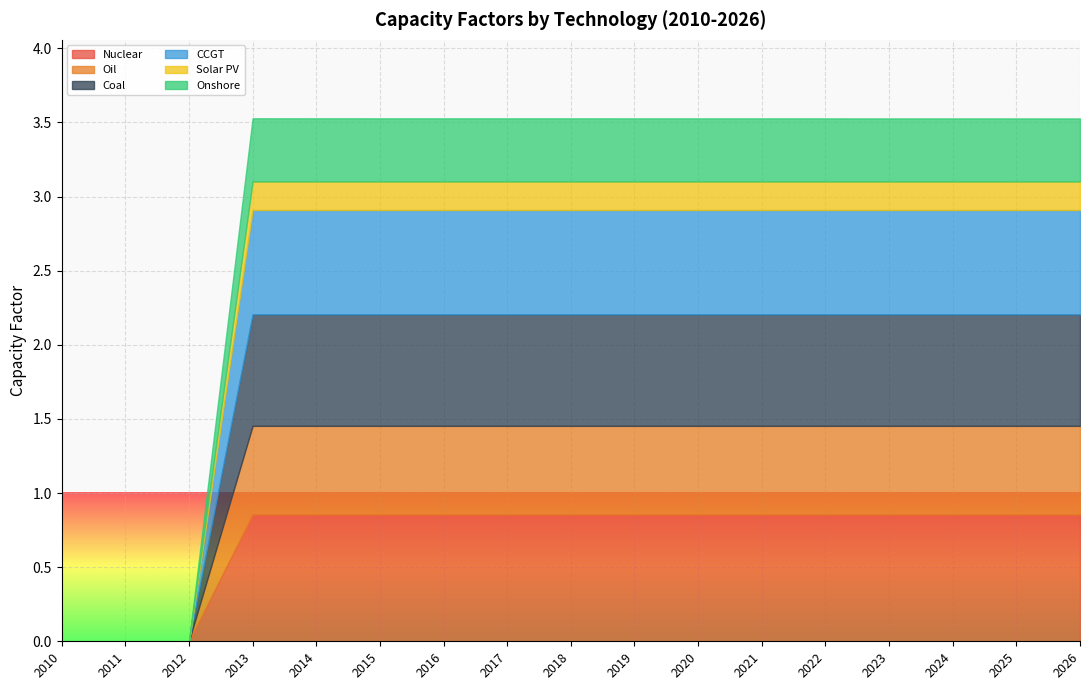

What is the average value of the CCGT series?

0.6